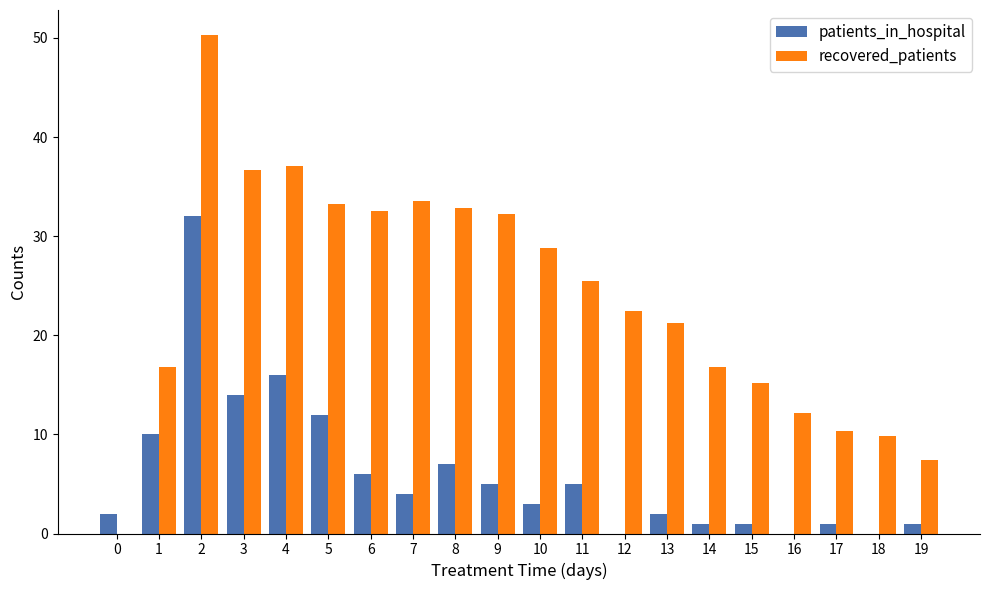

Is the value of patients_in_hospital at 8 greater than the value of recovered_patients at 2?

No